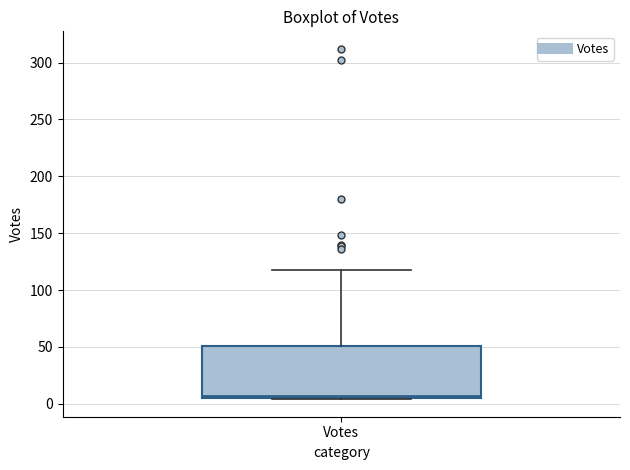

Read this box plot against the y-axis: the position of the median line, the range covered by the box, and the ends of both whiskers. The values are not printed on the chart, so give them approximately, as read against the axis.

median 5 (just above the box's lower edge), box 5 to 50, whiskers 5 to 120